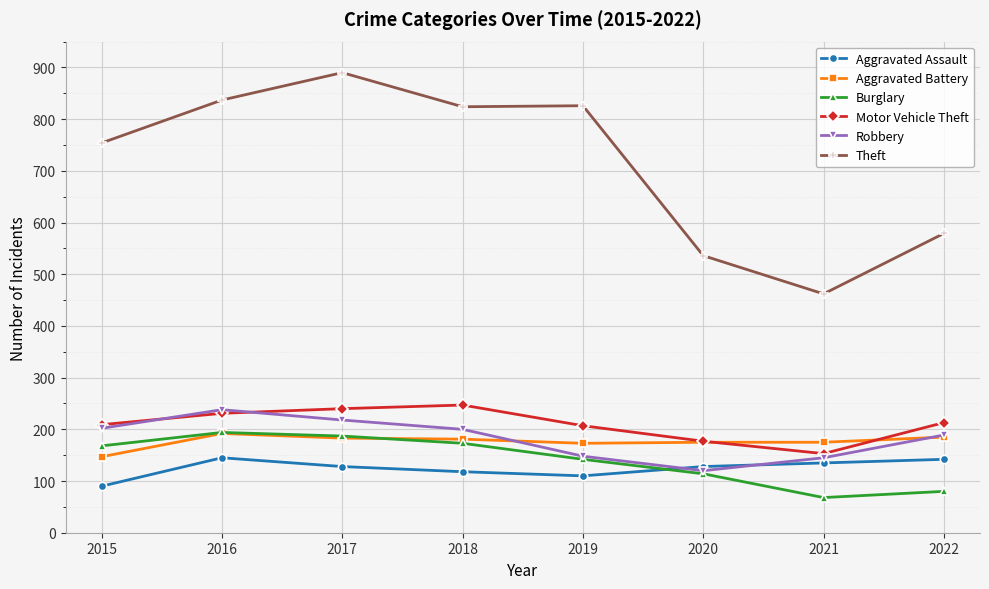

What are all the series names shown in the legend?

Aggravated Assault, Aggravated Battery, Burglary, Motor Vehicle Theft, Robbery, Theft